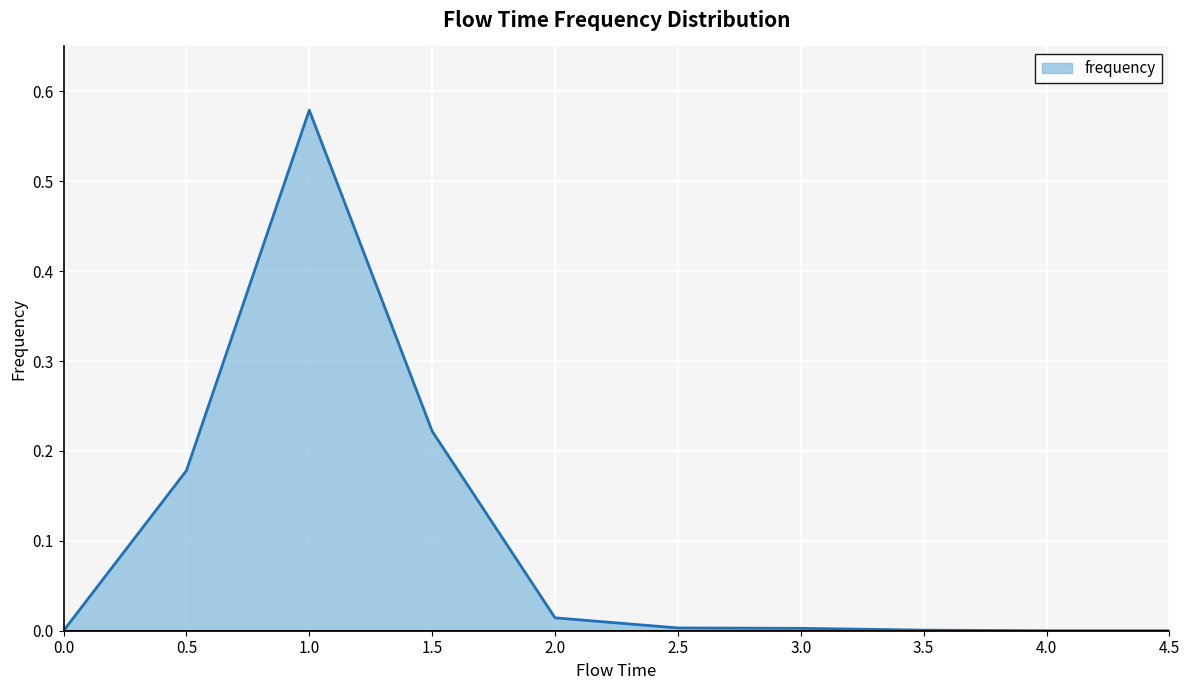

What position from the left is 2.0?

5